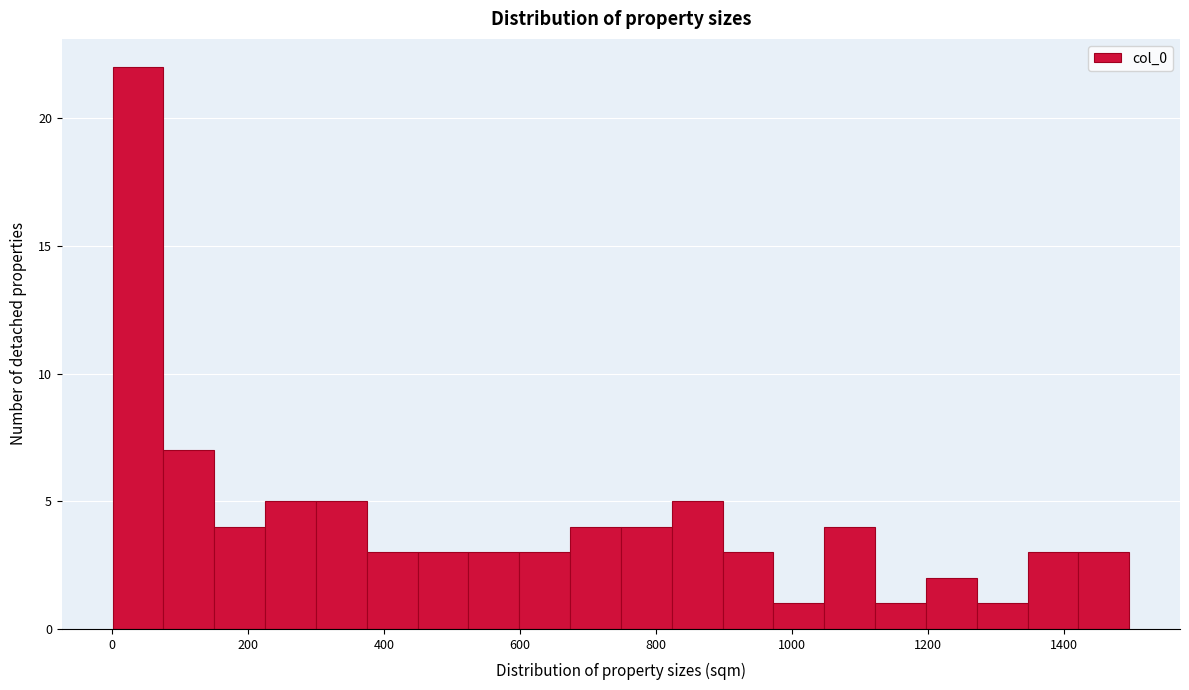

Around what value on the x-axis is the tallest bar? Give the approximate position of its centre, as read against the axis.

40